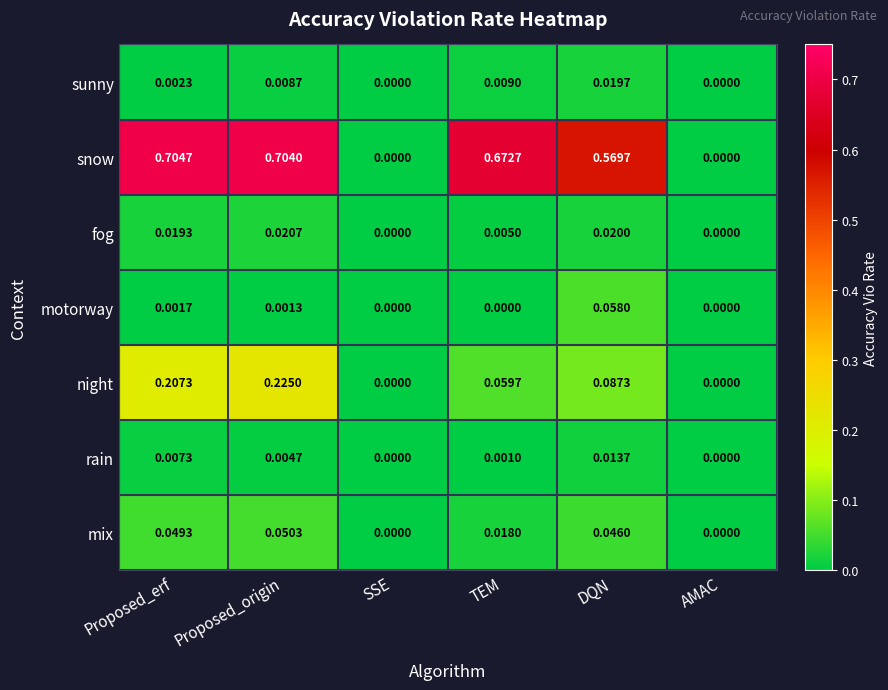

Is the value of motorway at TEM greater than the value of fog at TEM?

No